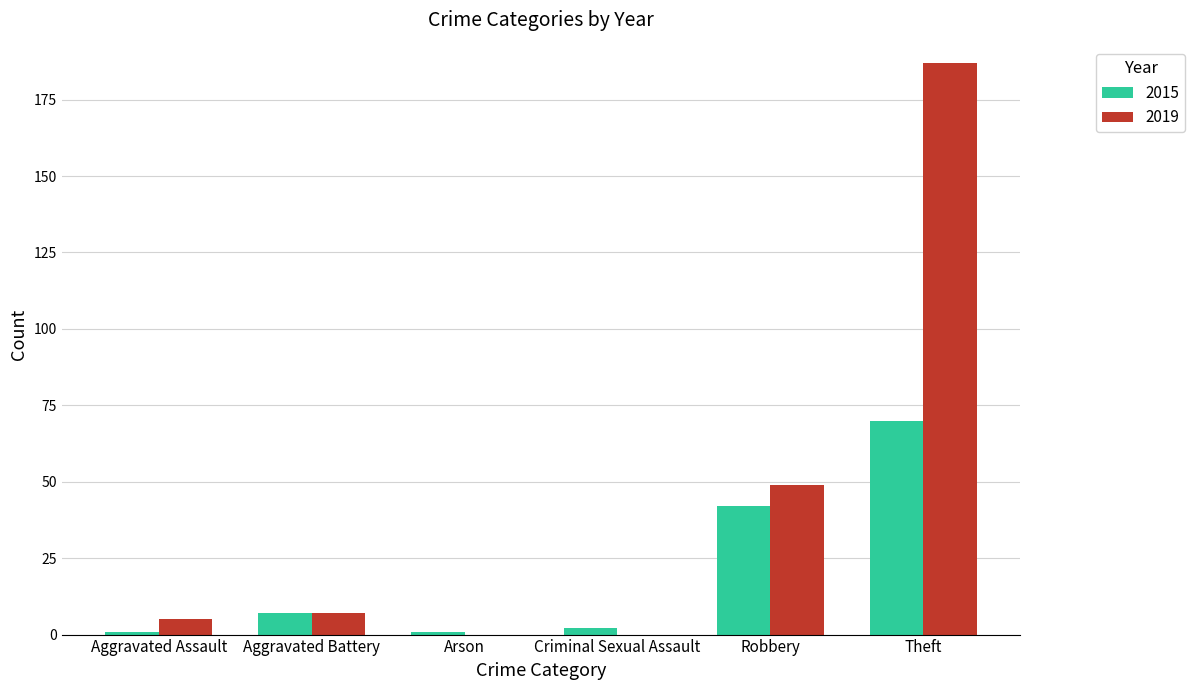

Which series has the largest total across all categories?

2019